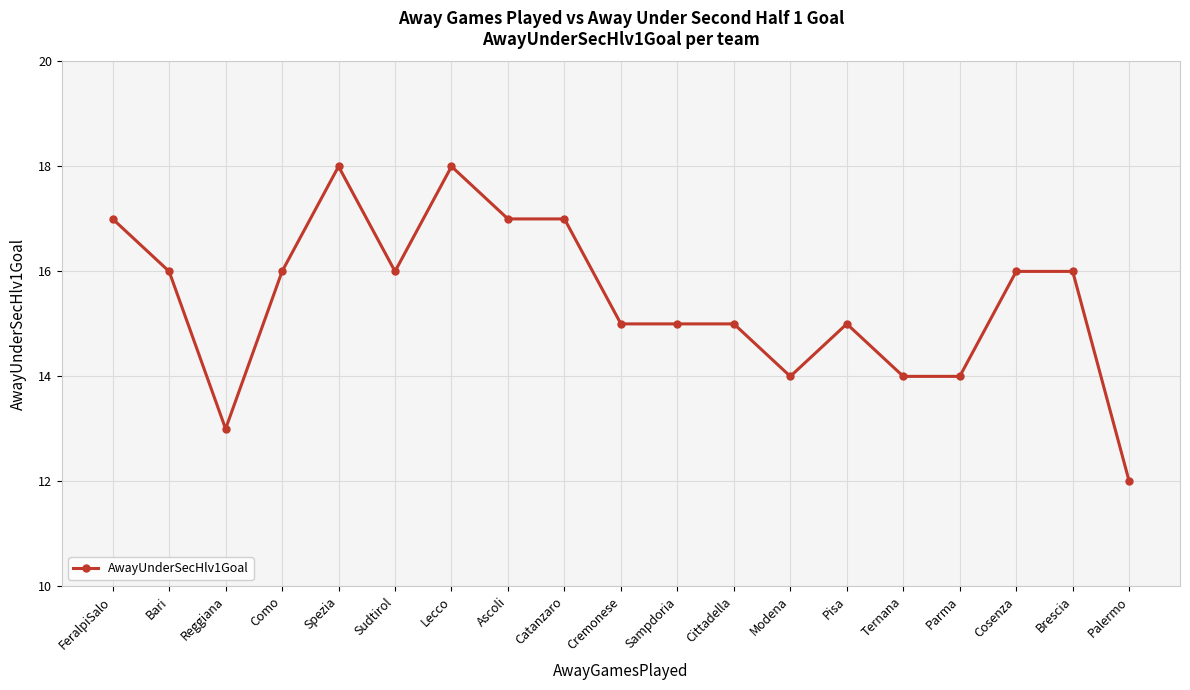

Approximately how many times larger is the value at Reggiana compared to Ascoli?

0.8